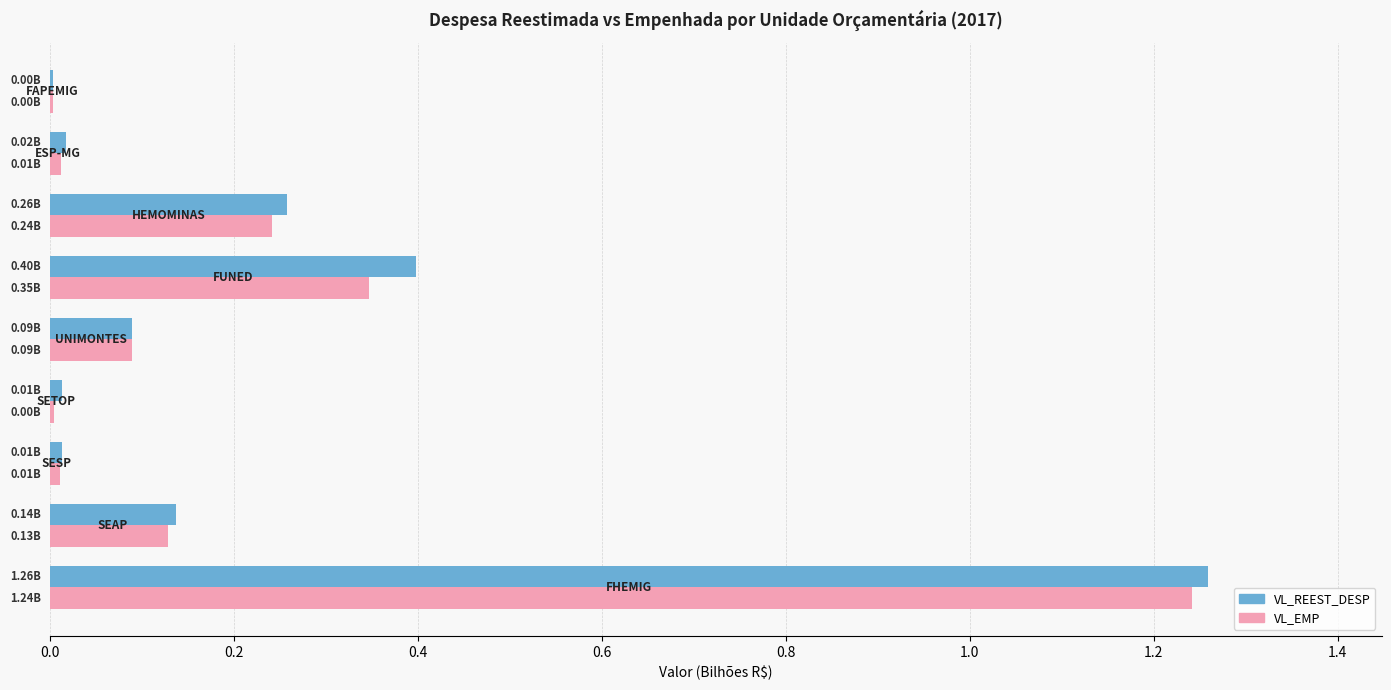

What is the sum of all VL_EMP values?

2.1